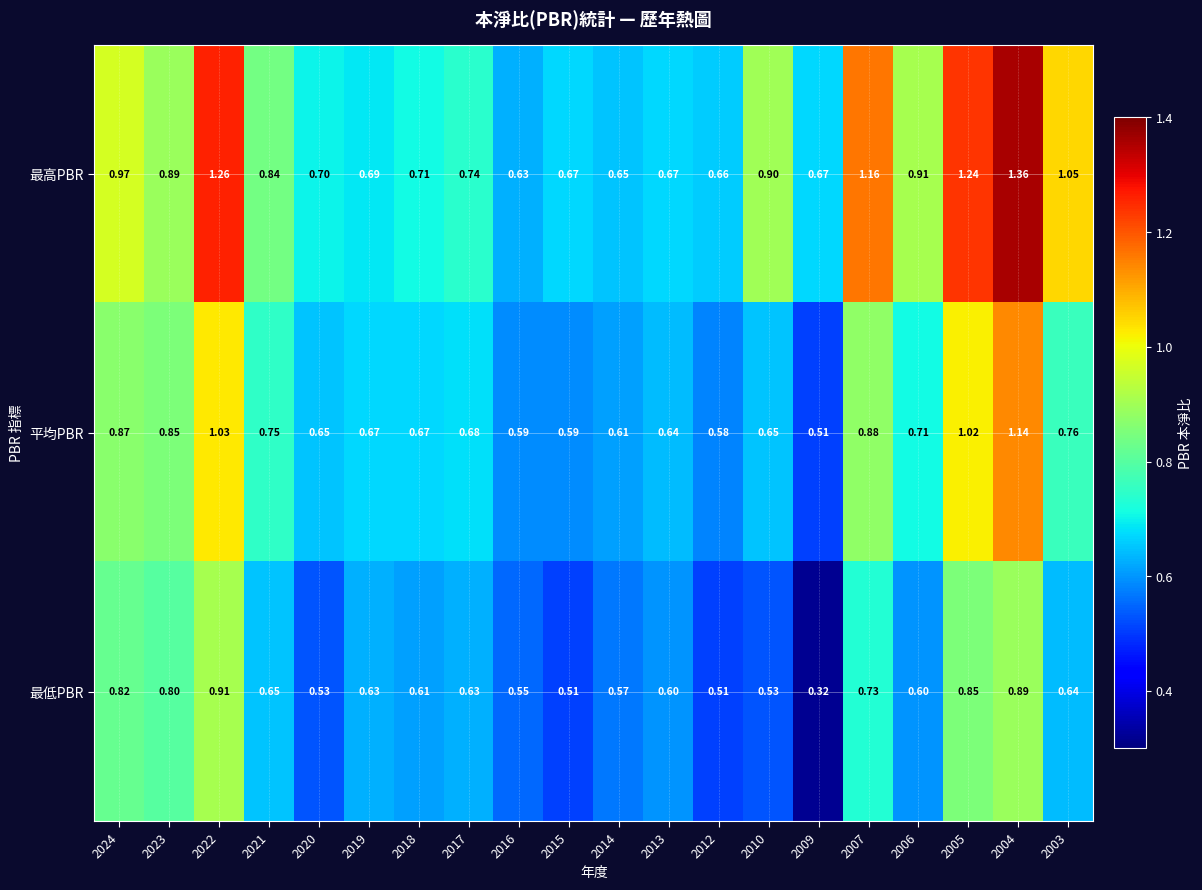

Which series has the largest range (max minus min)?

最高PBR